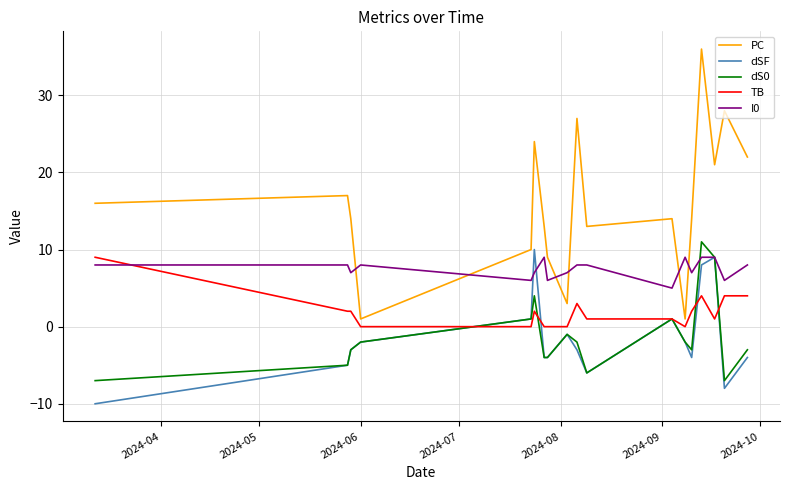

True or false: dS0 and PC intersect in this chart.

False